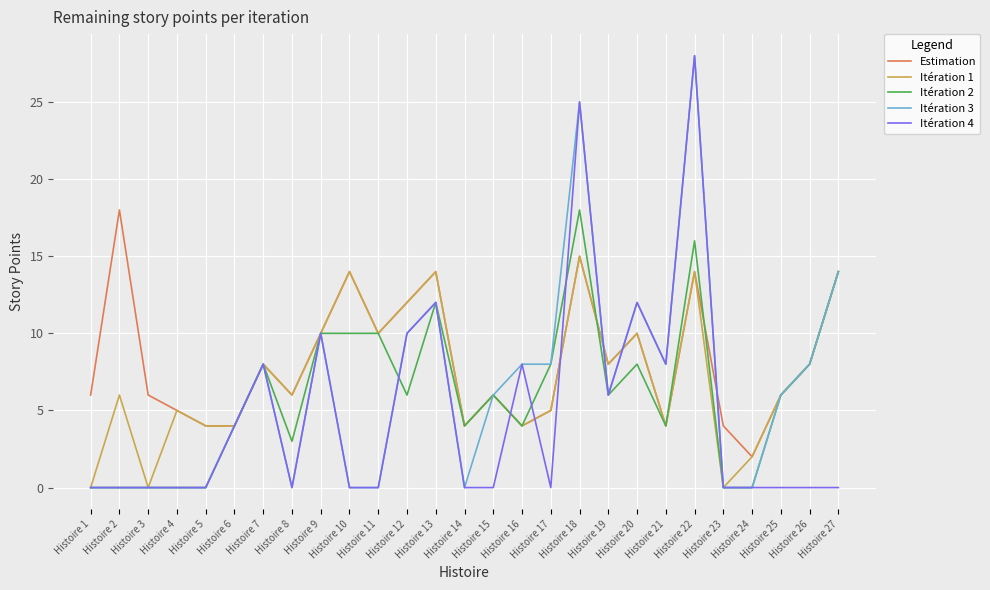

What is the sum of the Itération 1 values at Histoire 17 and Histoire 1?

5